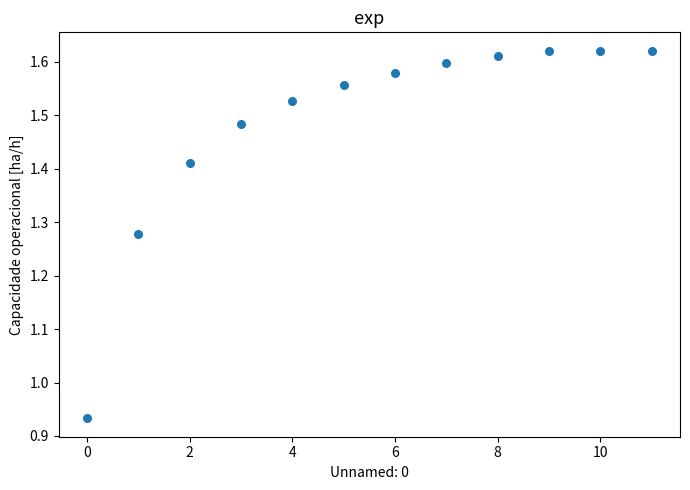

What is the range of Y values (max minus min)?

0.7